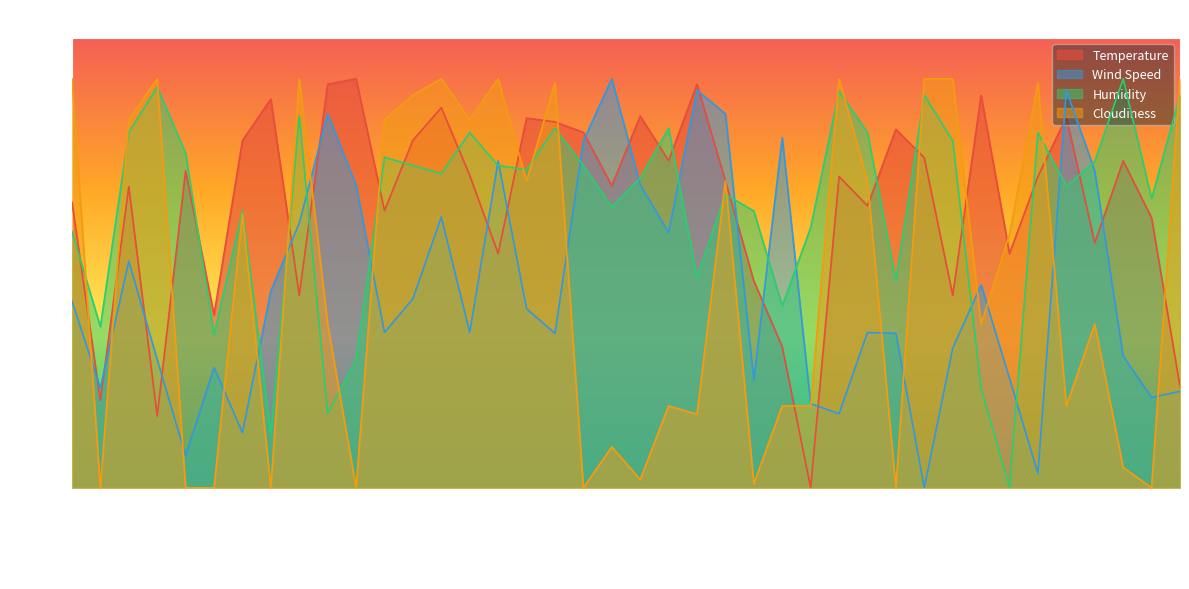

Rank the series by their maximum value, from highest to lowest.

Temperature, Wind Speed, Humidity, Cloudiness